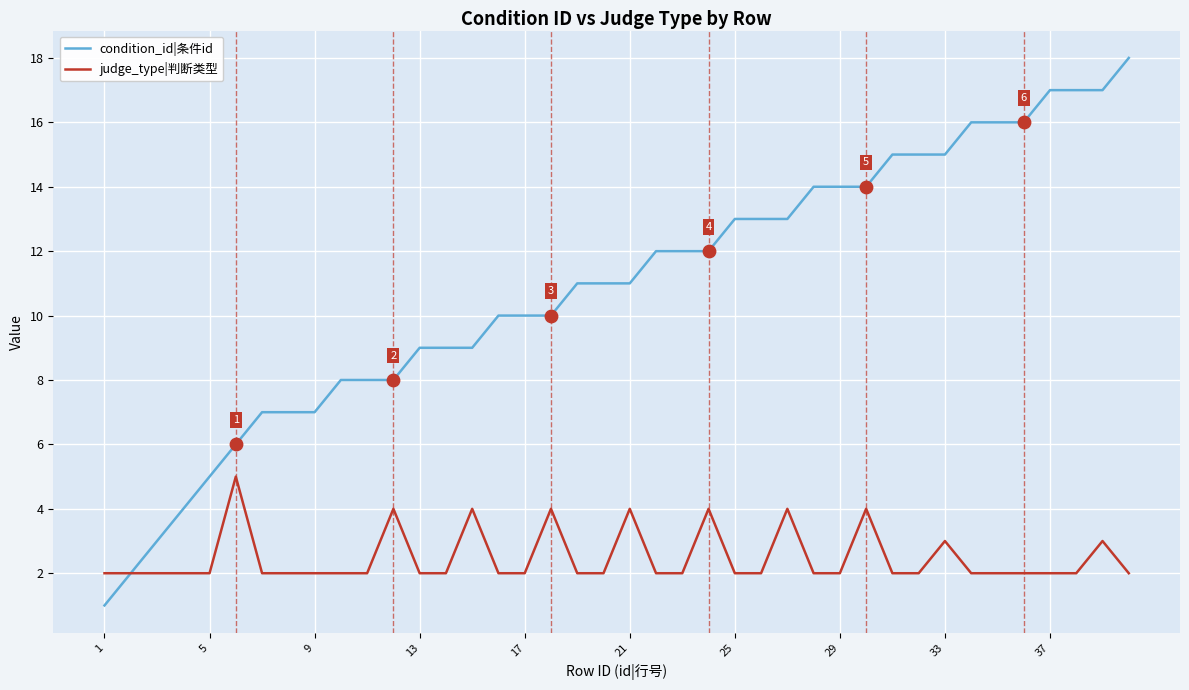

What are all the series names shown in the legend?

condition_id|条件id, judge_type|判断类型